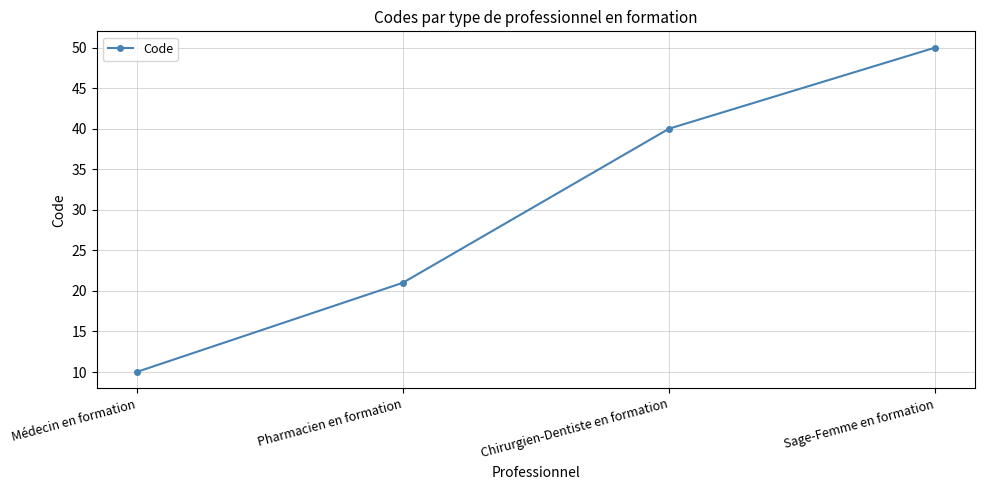

Rank the categories by value from highest to lowest.

Sage-Femme en formation, Chirurgien-Dentiste en formation, Pharmacien en formation, Médecin en formation